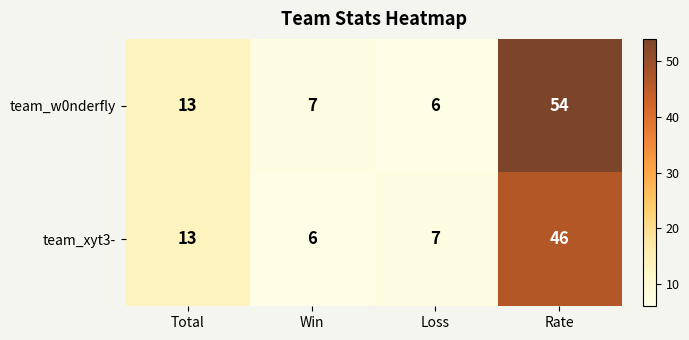

At Win, list the series in order from smallest to largest.

team_xyt3-, team_w0nderfly